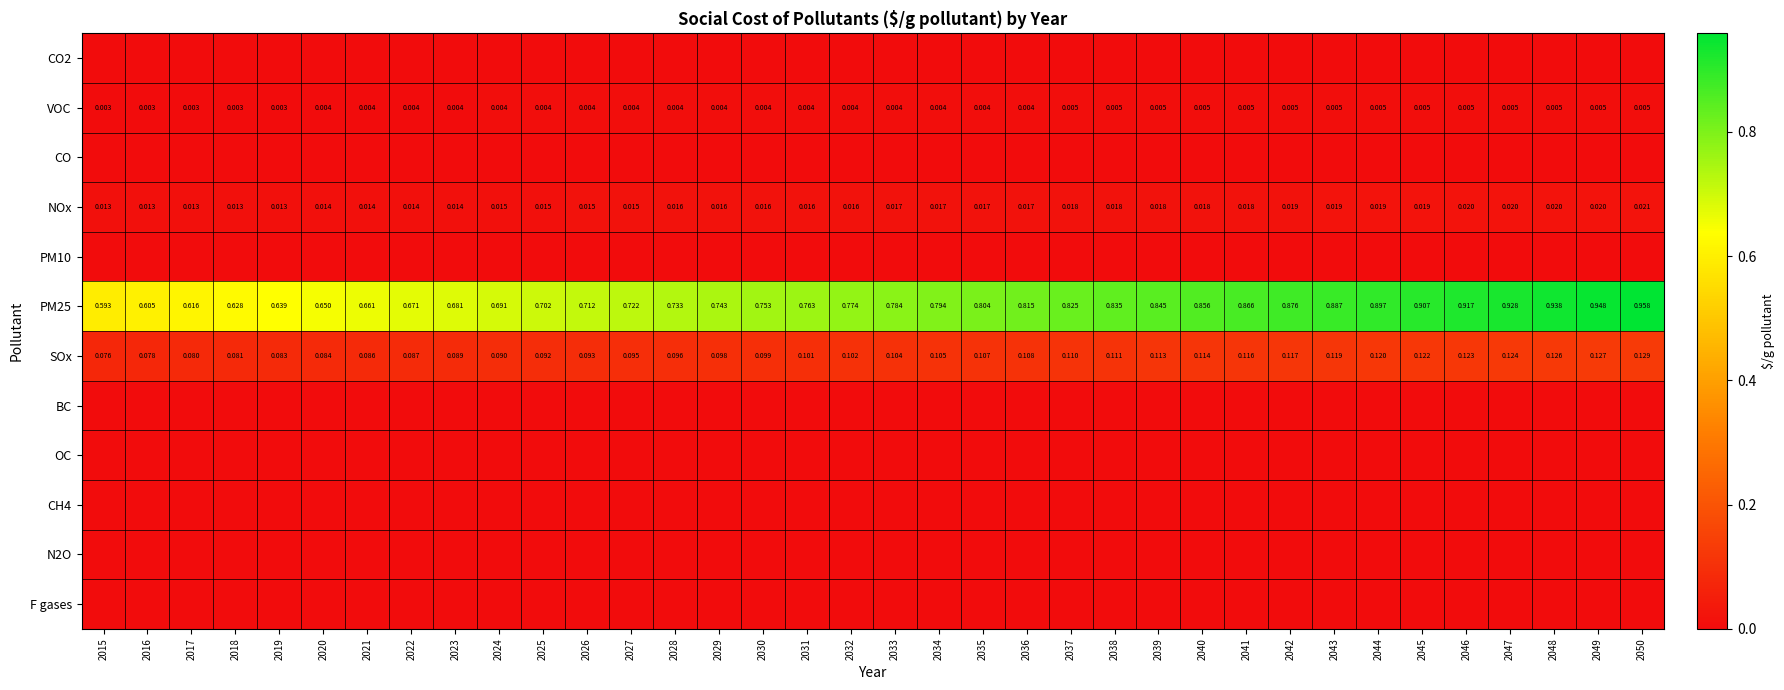

At which category does the chart reach its minimum across all series?

2015